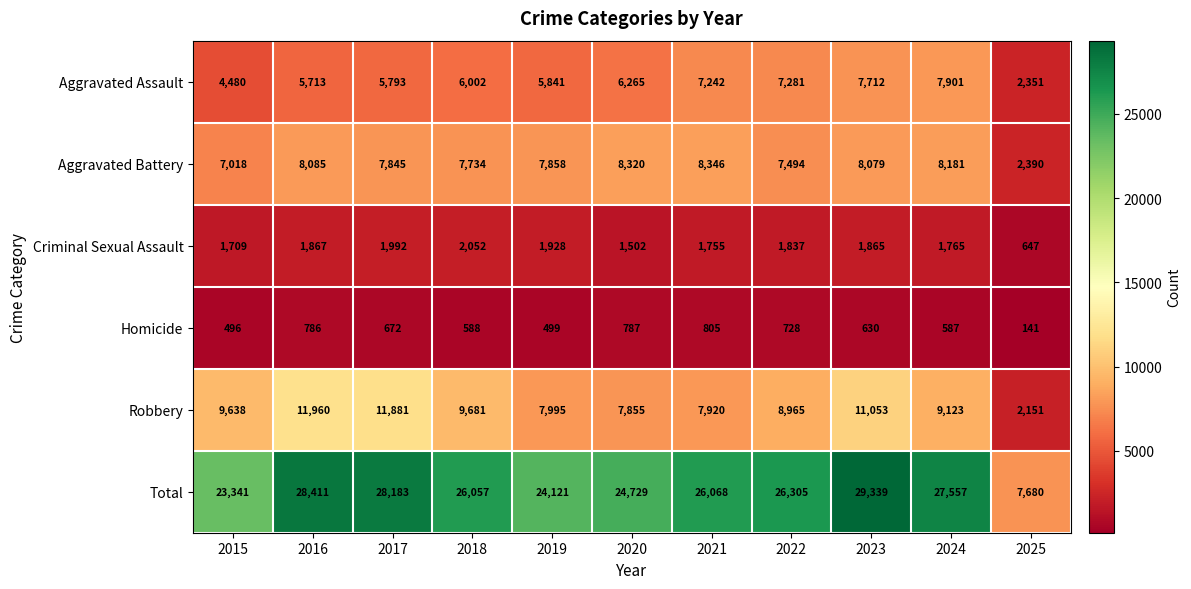

Rank the series by their maximum value, from lowest to highest.

Homicide, Criminal Sexual Assault, Aggravated Assault, Aggravated Battery, Robbery, Total